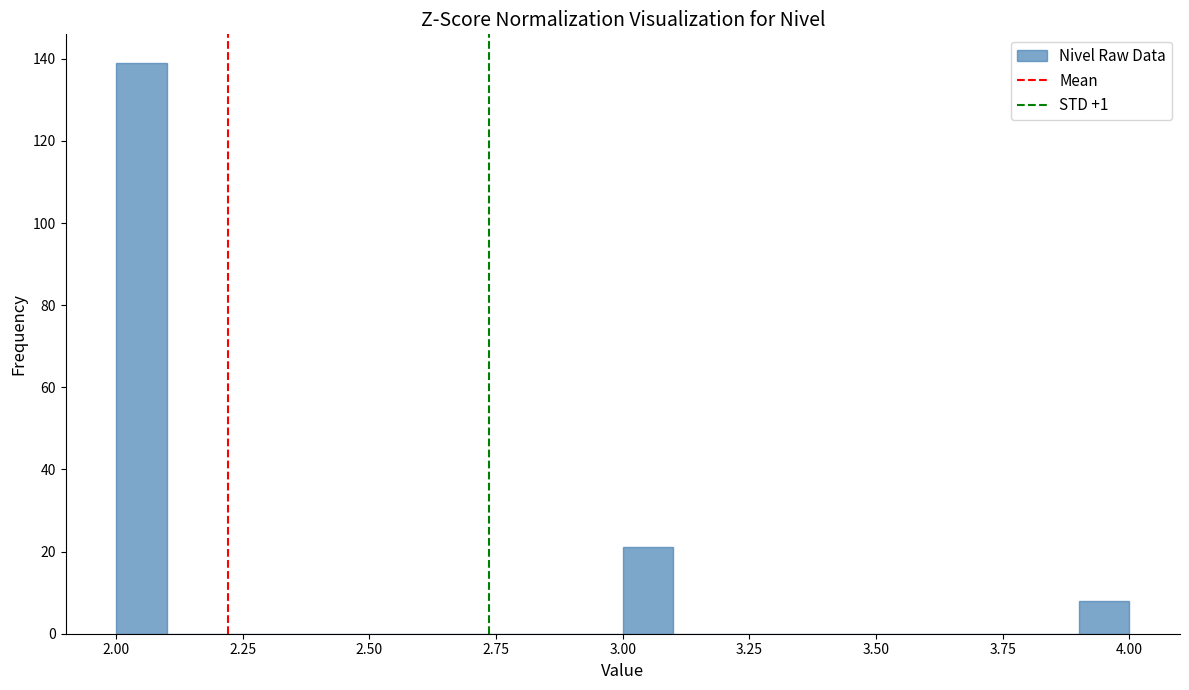

Around what value on the x-axis is the tallest bar? Give the approximate position of its centre, as read against the axis.

2.05